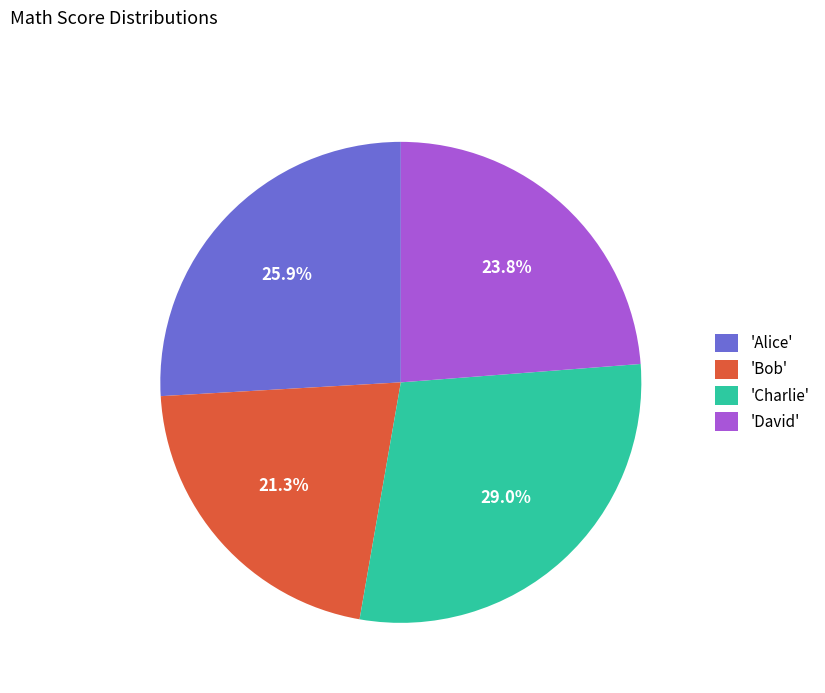

Is there any slice that represents more than half of the pie?

No